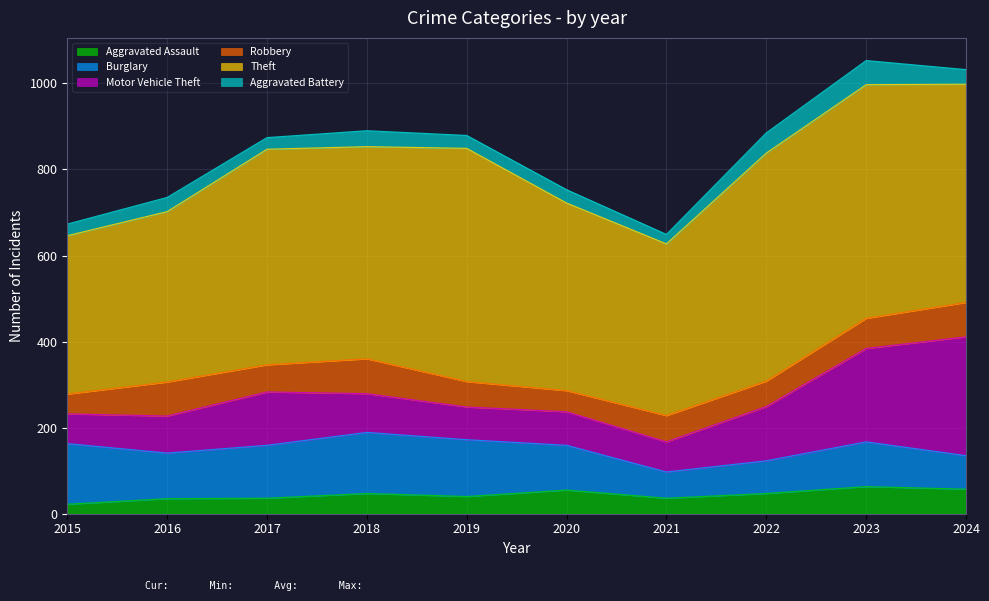

What is the average value of the Motor Vehicle Theft series?

121